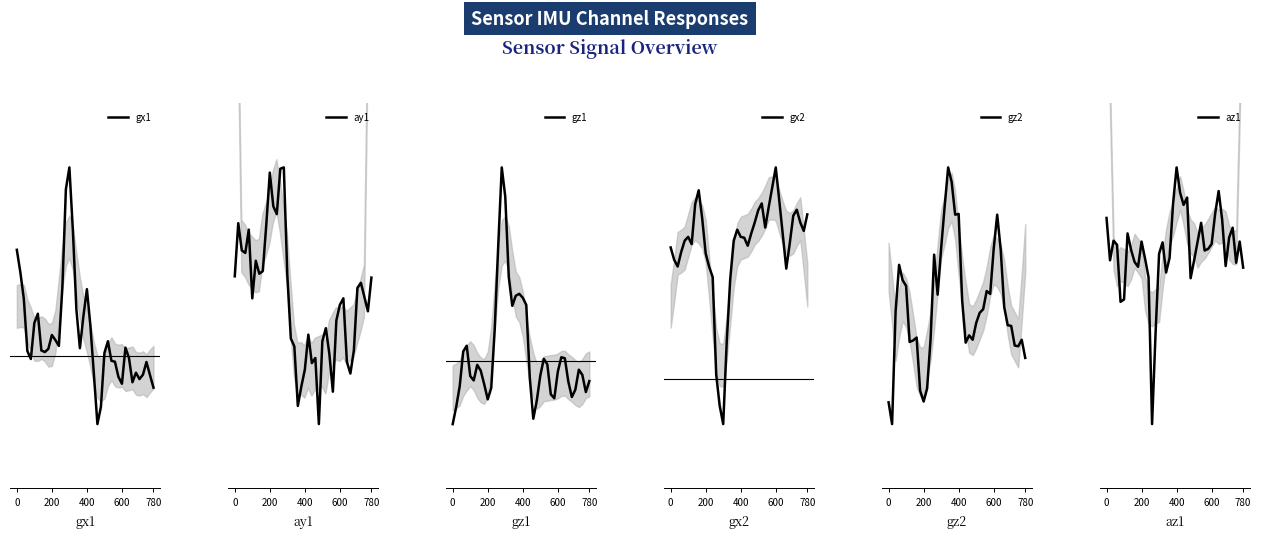

How many data points in az1 are above -3540?

19